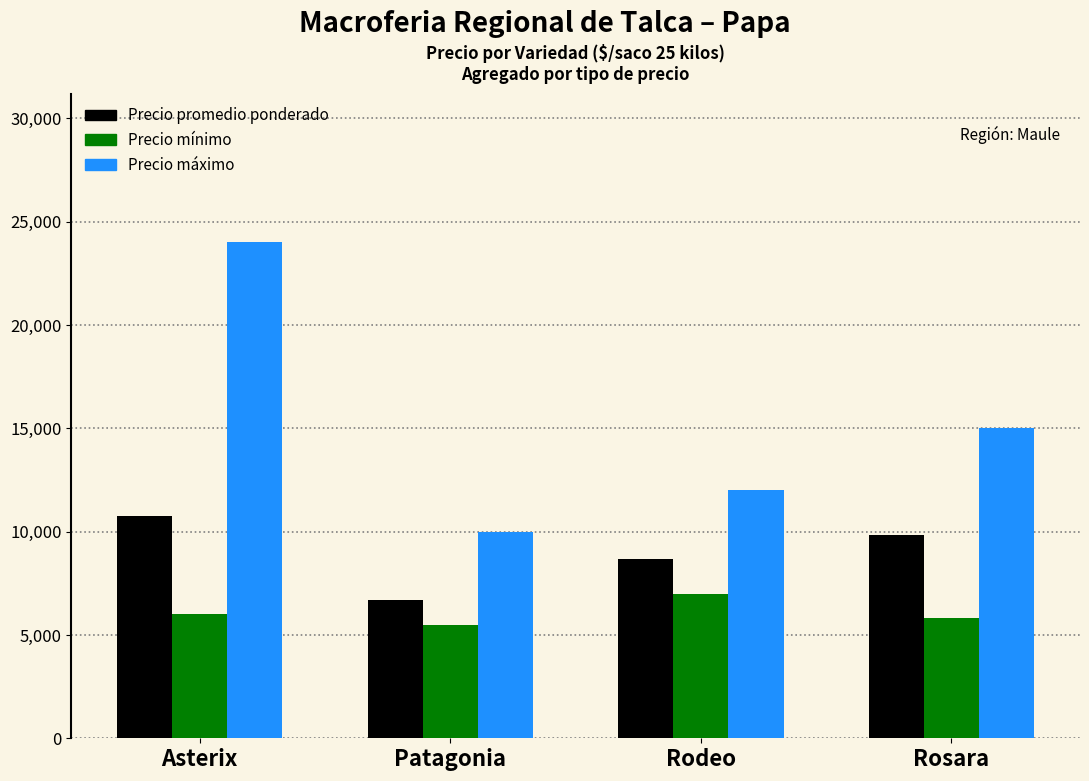

Rank the series by their maximum value, from highest to lowest.

Precio máximo, Precio promedio ponderado, Precio mínimo